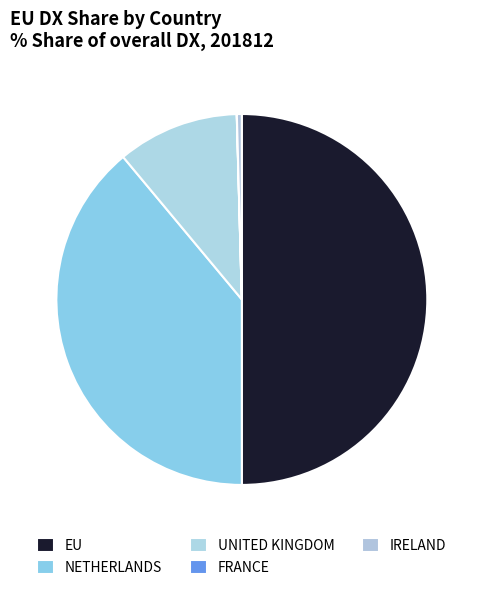

To the nearest percent, what is the combined percentage of UNITED KINGDOM and IRELAND?

11%